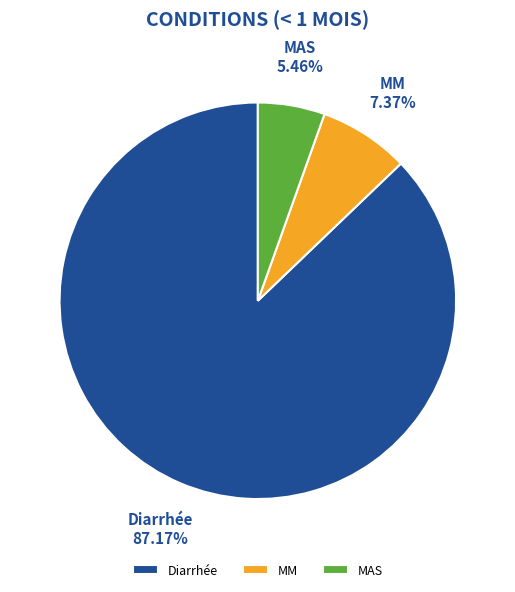

Count the number of slices in the pie.

3